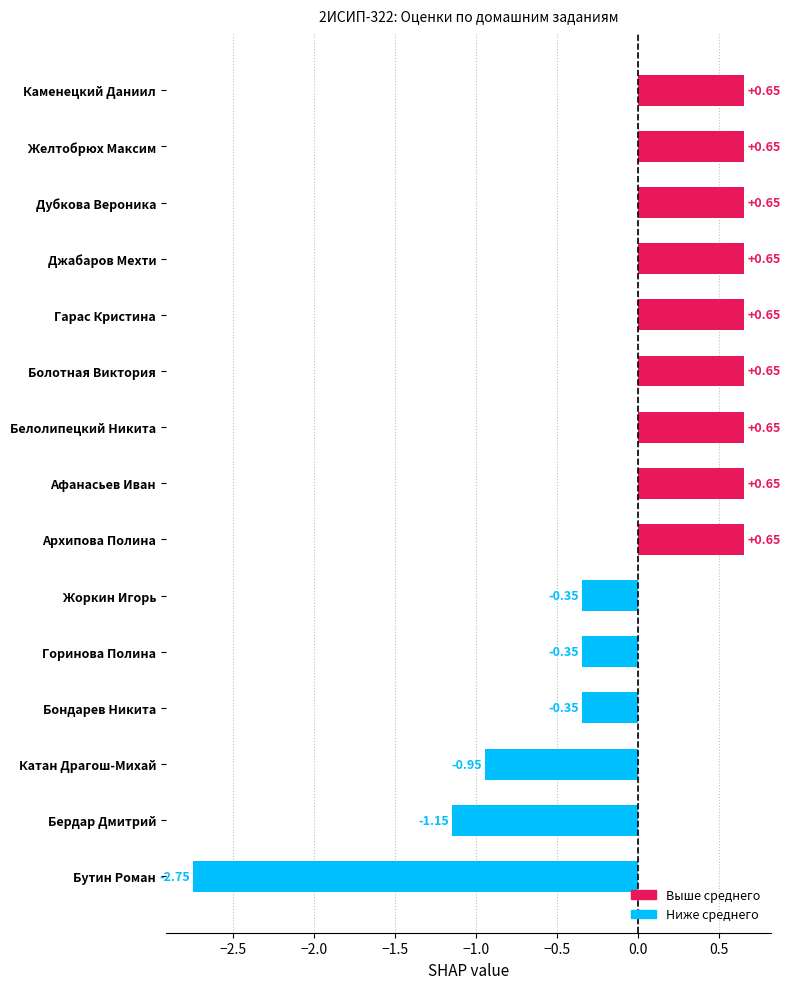

What is the change in value from Горинова Полина to Дубкова Вероника?

+1.0